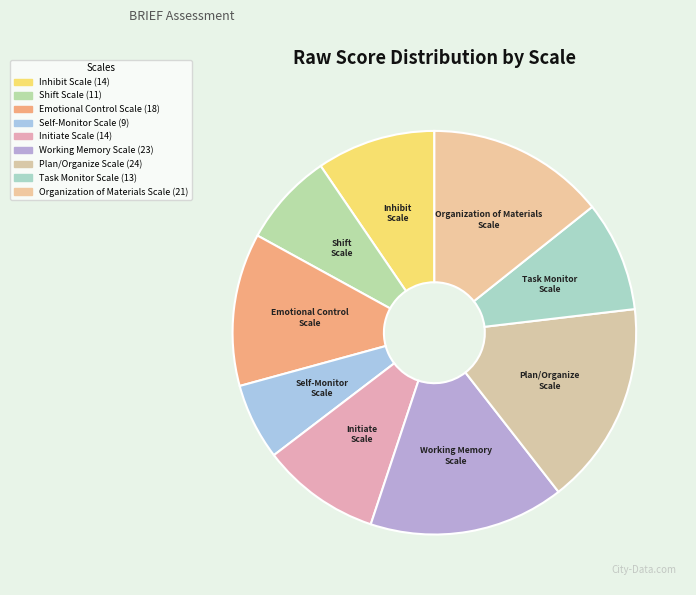

Which category has the smallest portion of the pie?

Self-Monitor Scale